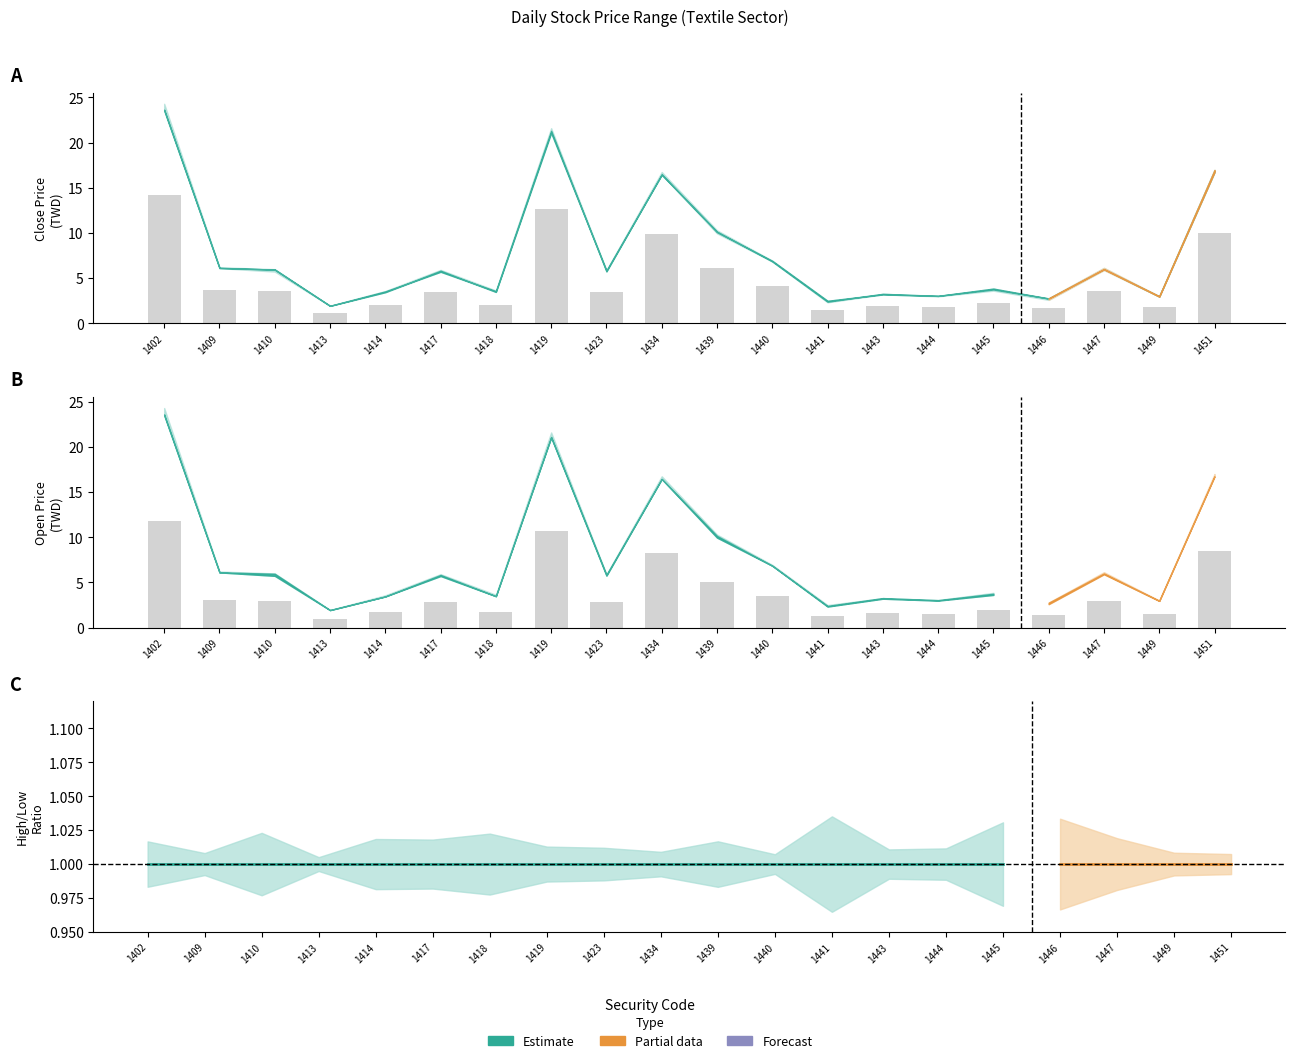

How many bars are there in total?

40